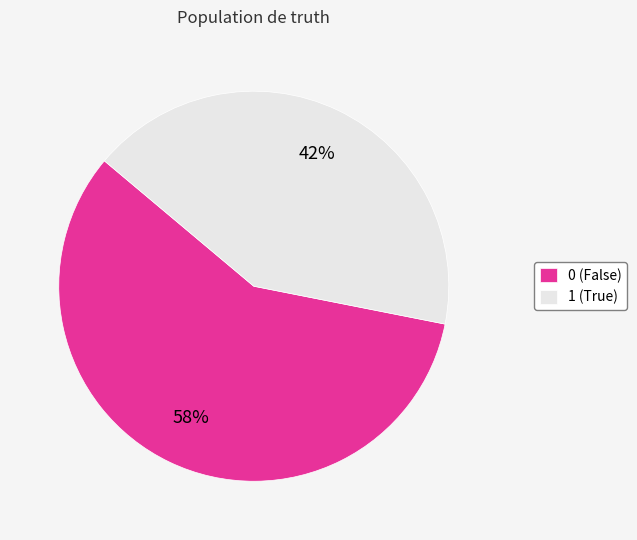

How many segments does this pie chart have?

2